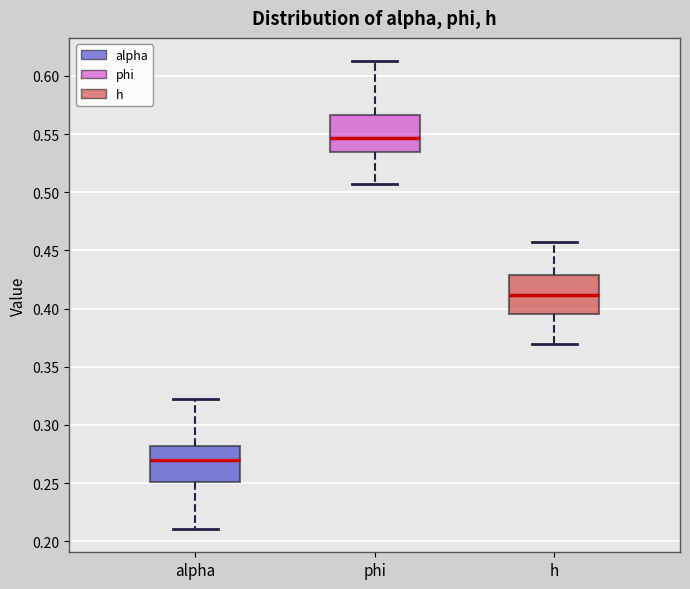

Which box has the lowest median line?

alpha